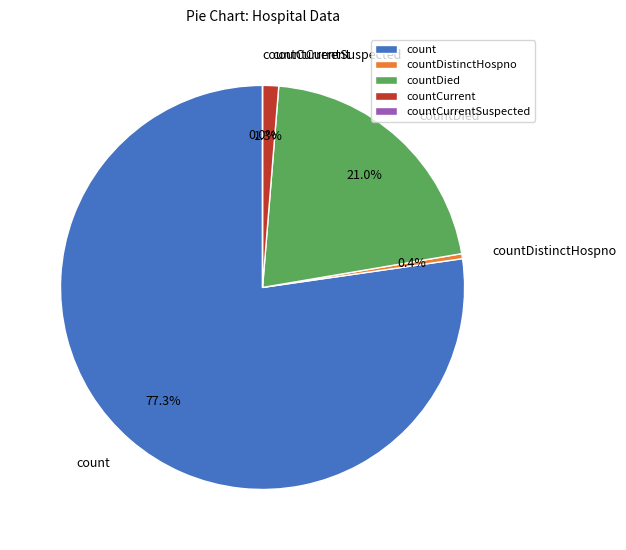

Which slice is the largest?

count